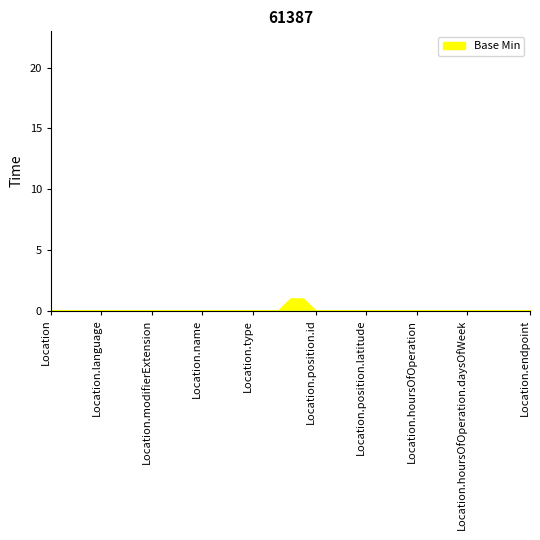

How many lines are shown in the chart?

1